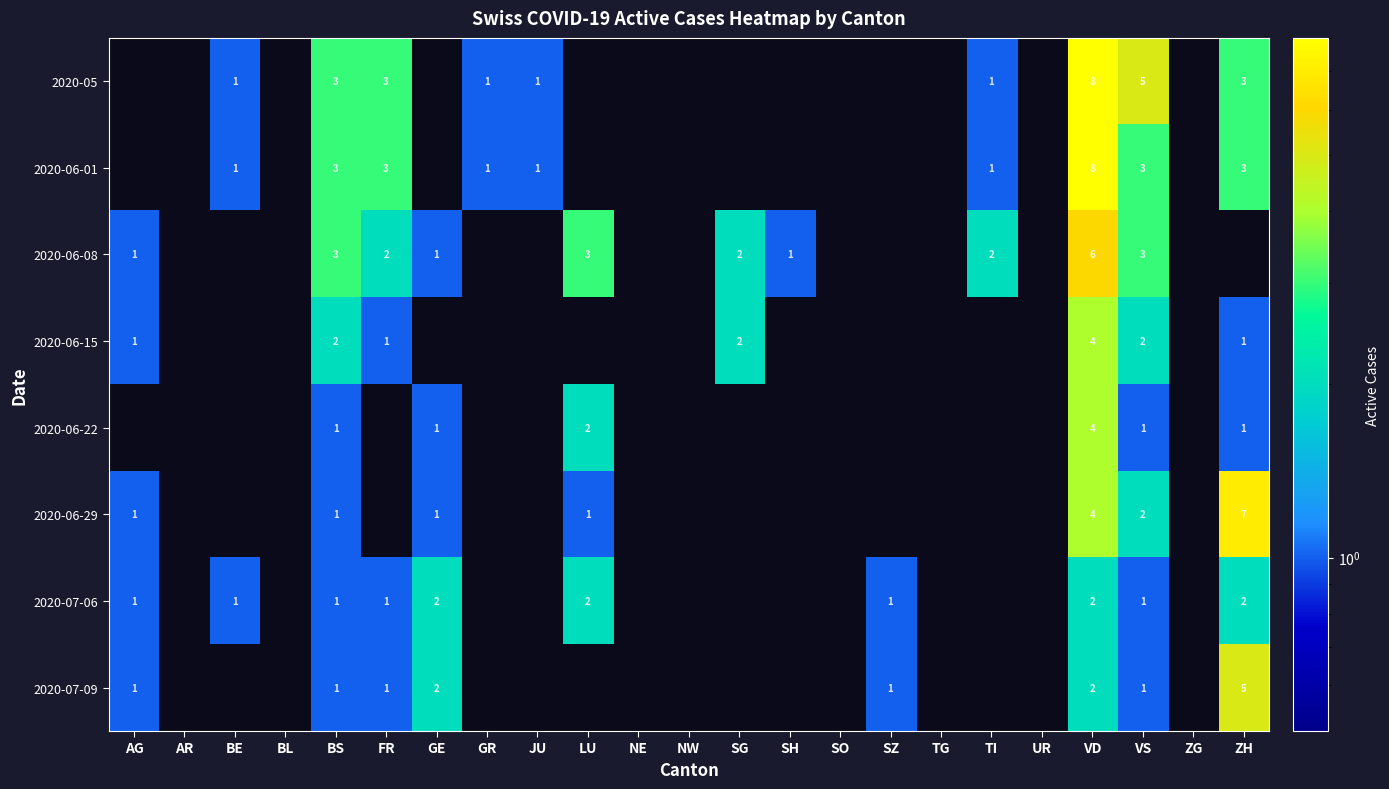

At GR, list the series in order from smallest to largest.

2020-05, 2020-06-01, 2020-06-08, 2020-06-15, 2020-06-22, 2020-06-29, 2020-07-06, 2020-07-09